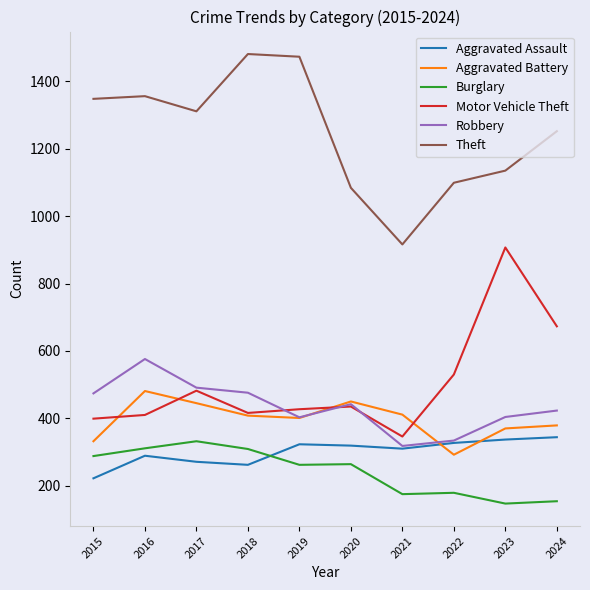

True or false: Theft and Robbery cross at least once.

False